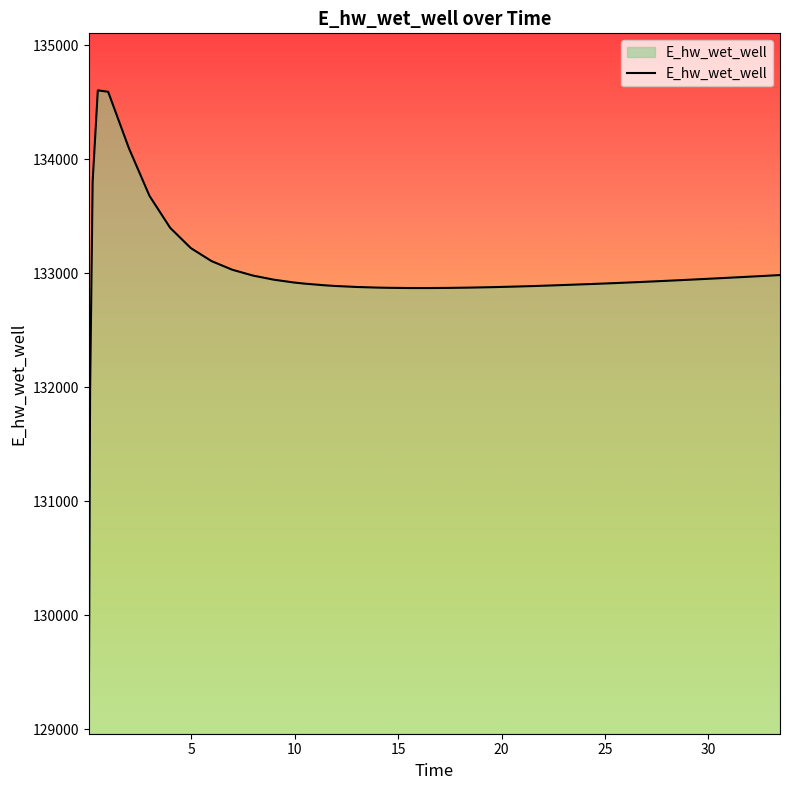

What is the difference between the maximum and second lowest values?

2650.4